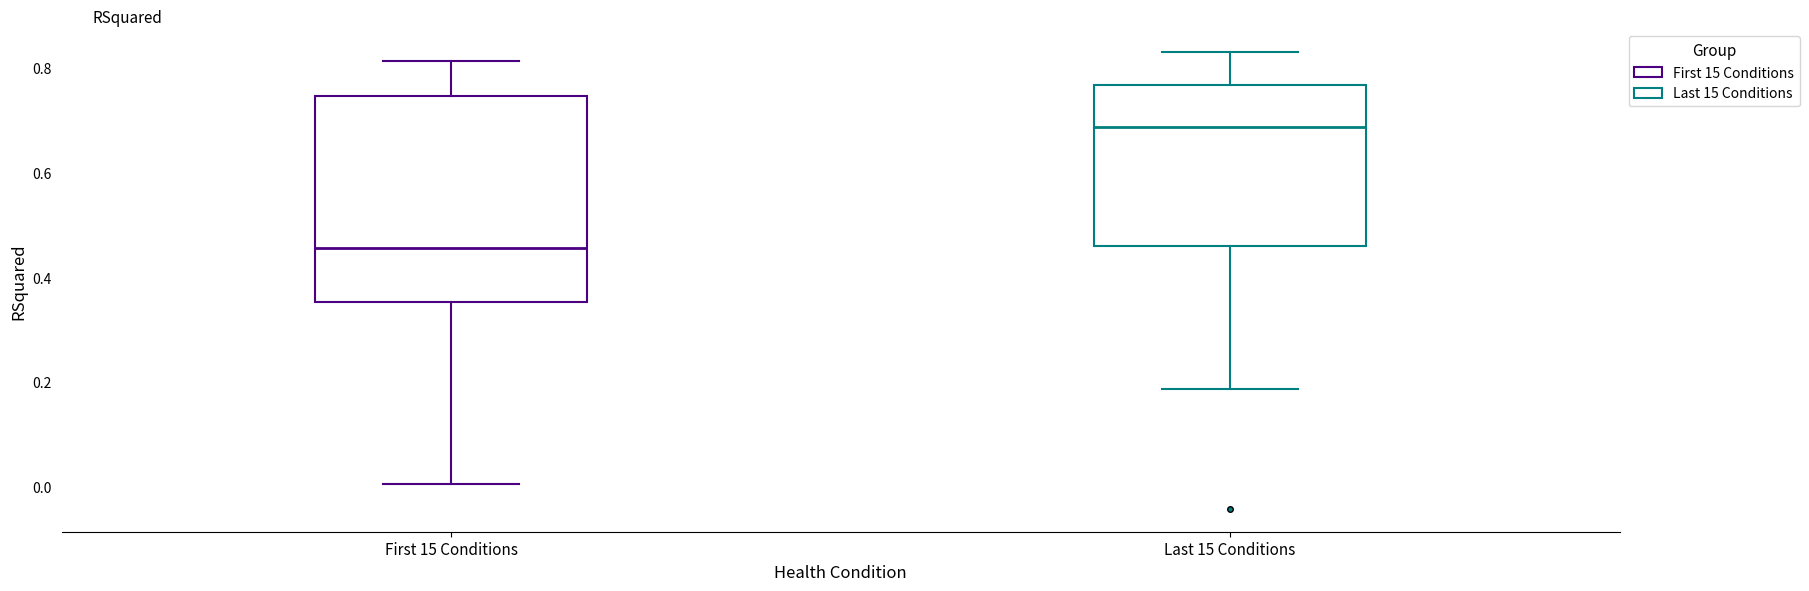

Comparing the boxes themselves (not the whiskers), which one is the tallest?

First 15 Conditions